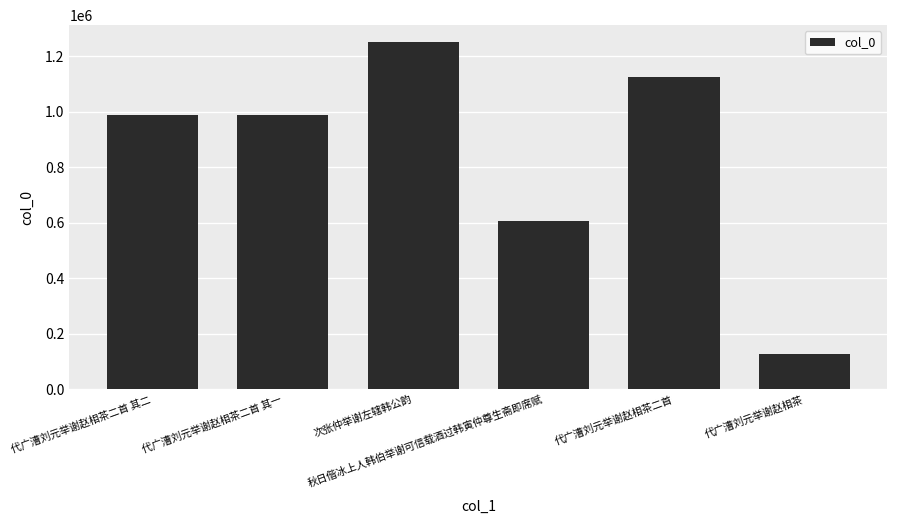

The chart shows a value of 604643 at 秋日偕冰上人韩伯举谢可信载酒过韩寅仲尊生斋即席赋. True or false?

True